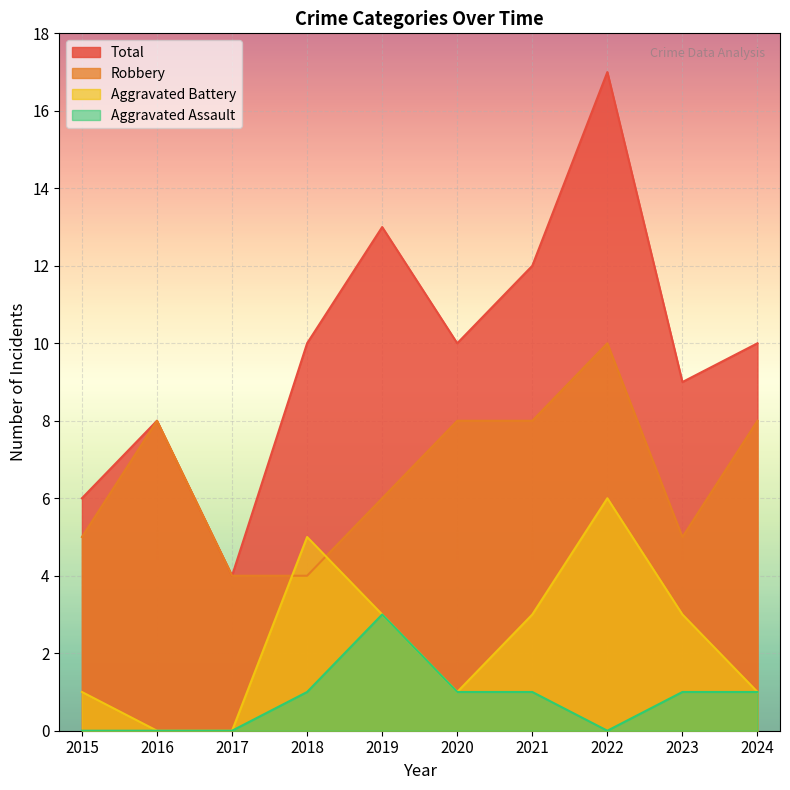

At which category does Aggravated Assault reach its first local valley?

2022